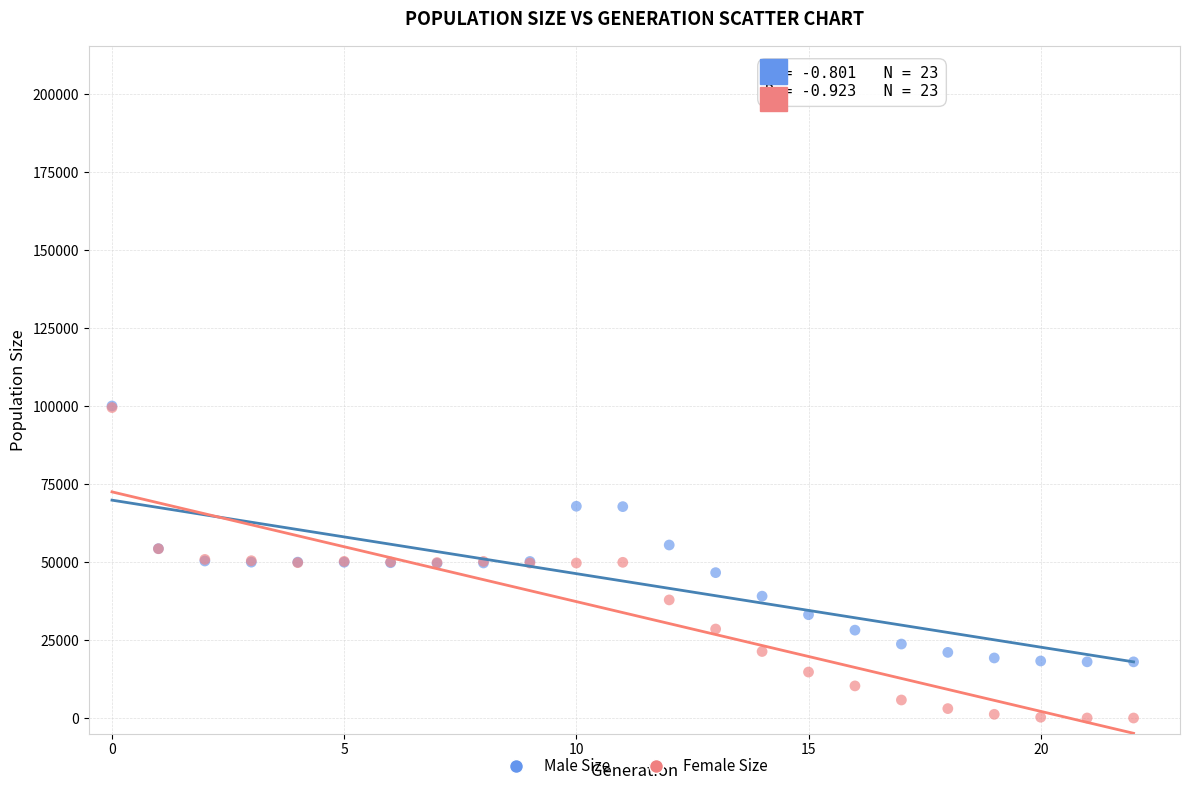

What are all the series names shown in the legend?

Male Size, Female Size